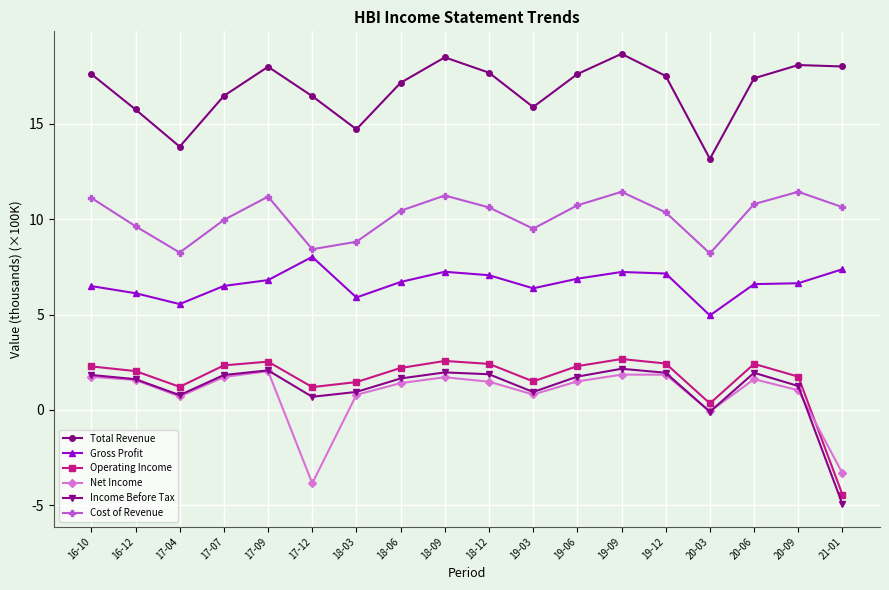

What is the label of the 14th point from the left?

19-12